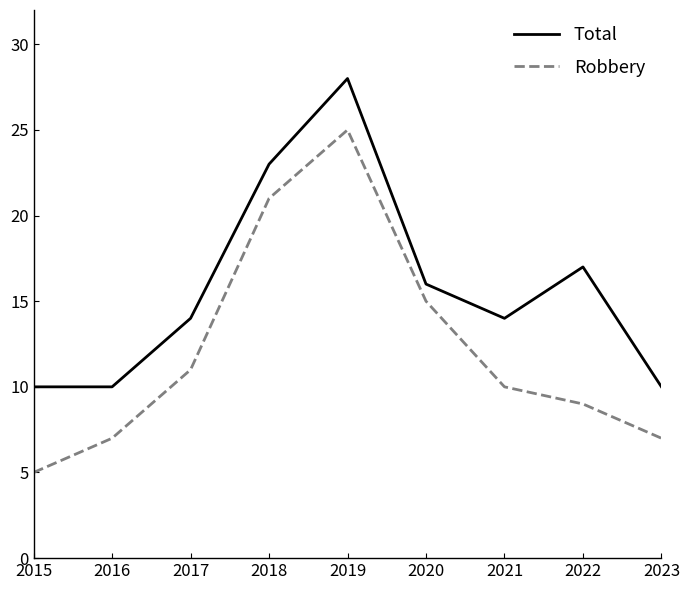

List the series in order of their peak value, lowest first.

Robbery, Total